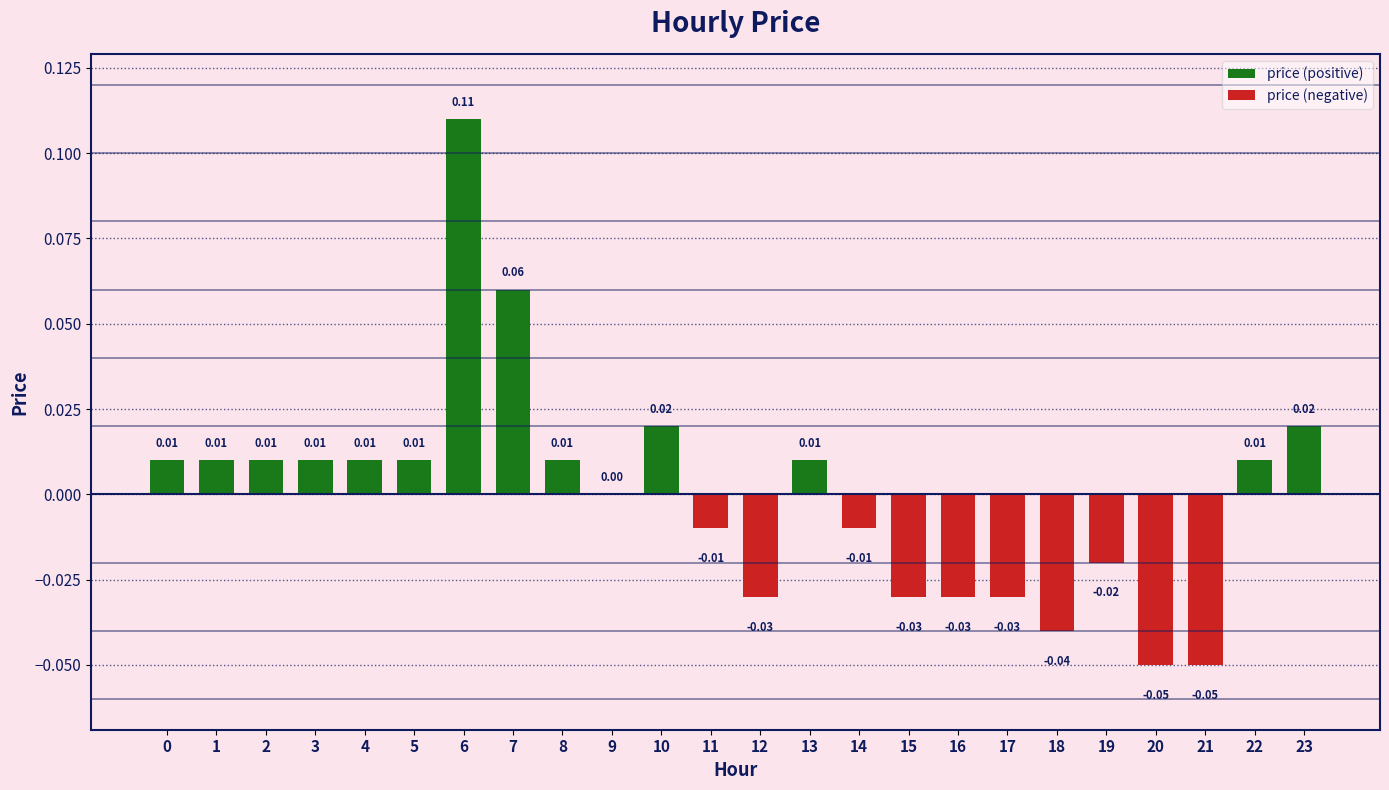

Reading left to right, what are all the values shown in this chart?

0=0.0	1=0.0	2=0.0	3=0.0	4=0.0	5=0.0	6=0.1	7=0.1	8=0.0	9=0.0	10=0.0	11=-0.0	12=-0.0	13=0.0	14=-0.0	15=-0.0	16=-0.0	17=-0.0	18=-0.0	19=-0.0	20=-0.1	21=-0.1	22=0.0	23=0.0